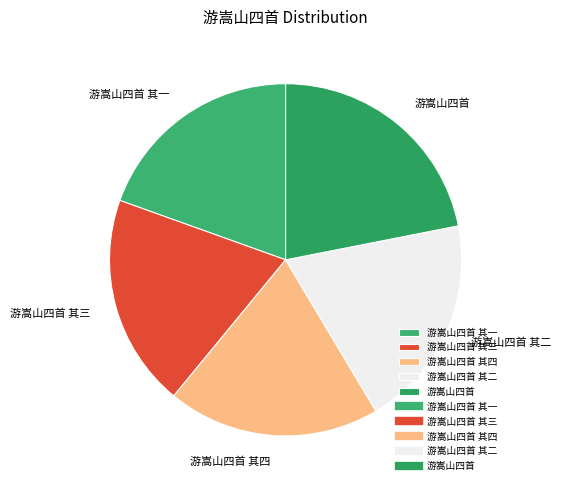

Is it true that 游嵩山四首 其三 is 20% of the pie?

True